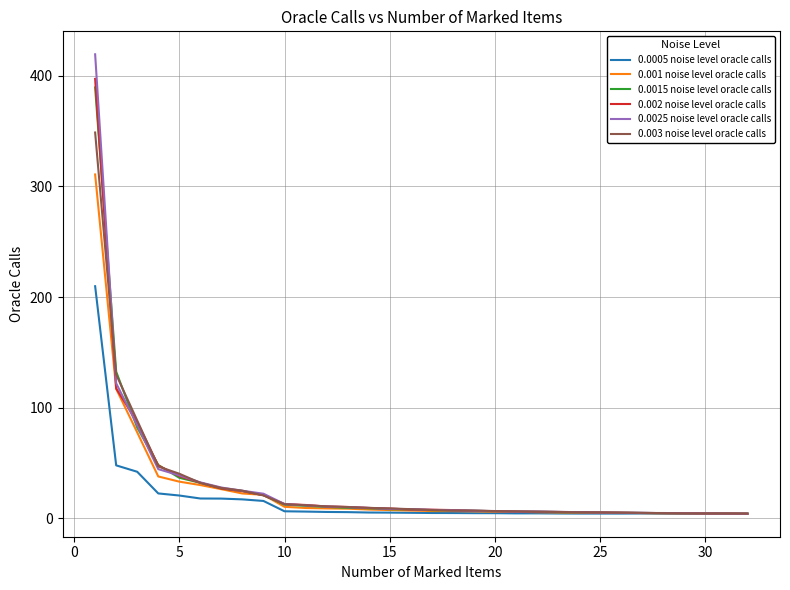

Which series has the largest range (max minus min)?

0.0025 noise level oracle calls